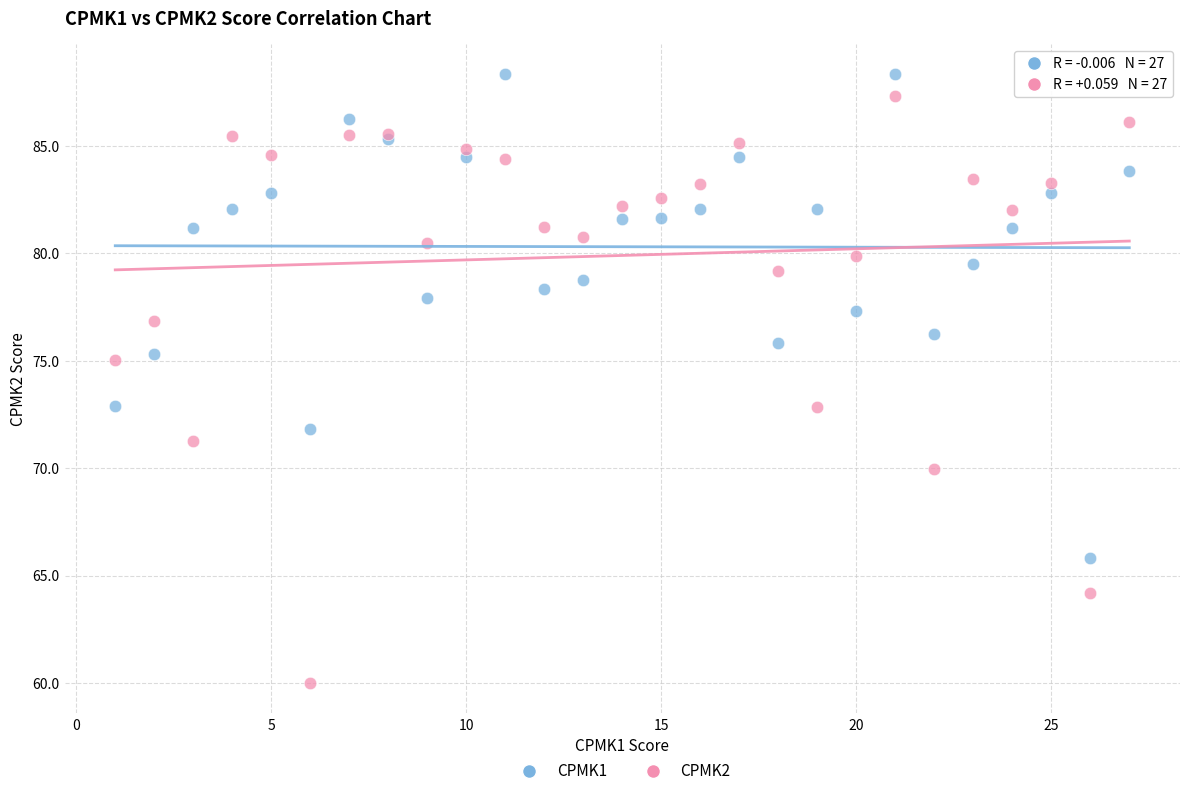

Which series contains the lowest Y value?

CPMK2